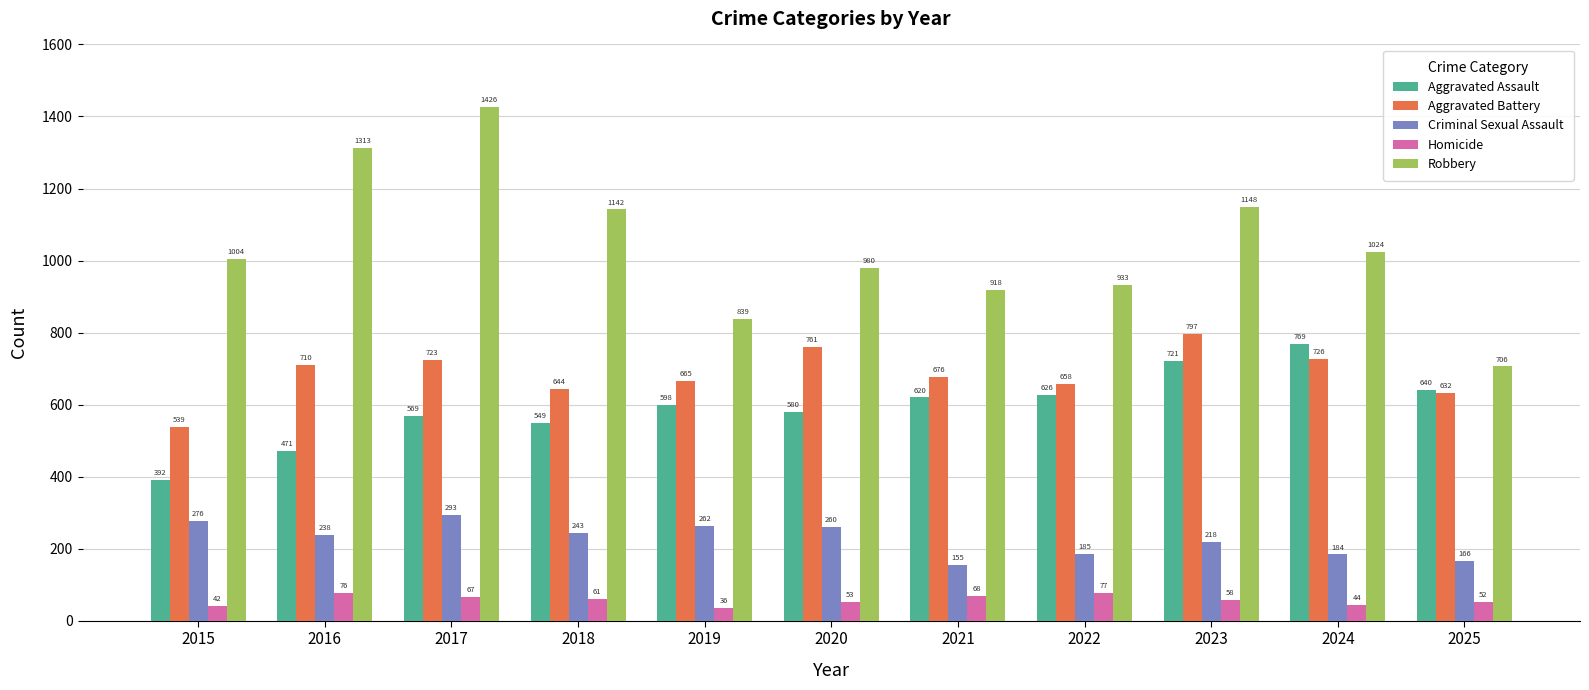

Reading right to left, list all the values displayed in this chart.

Aggravated Assault: 640	769	721	626	620	580	598	549	569	471	392
Aggravated Battery: 632	726	797	658	676	761	665	644	723	710	539
Criminal Sexual Assault: 166	184	218	185	155	260	262	243	293	238	276
Homicide: 52	44	58	77	68	53	36	61	67	76	42
Robbery: 706	1024	1148	933	918	980	839	1142	1426	1313	1004